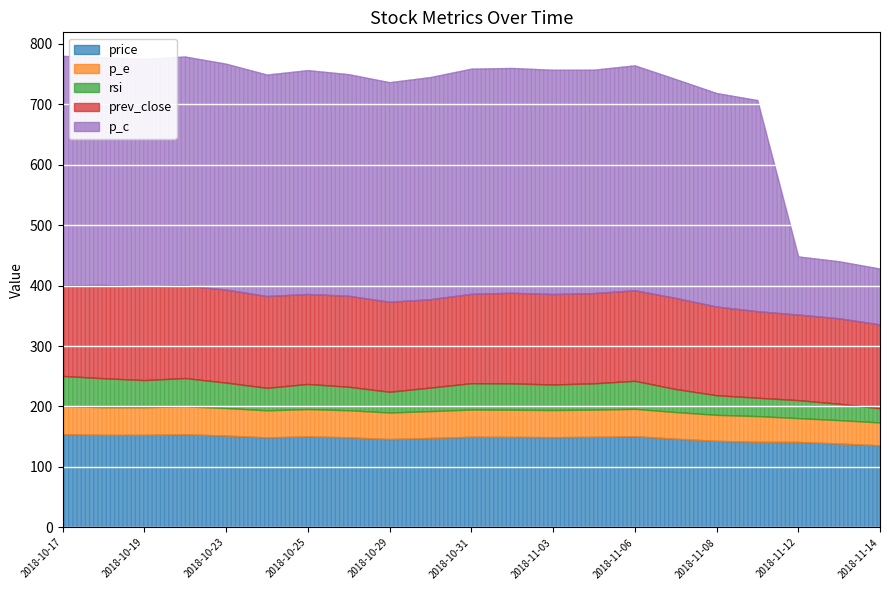

Where does the p_e series first go above 44?

2018-10-17